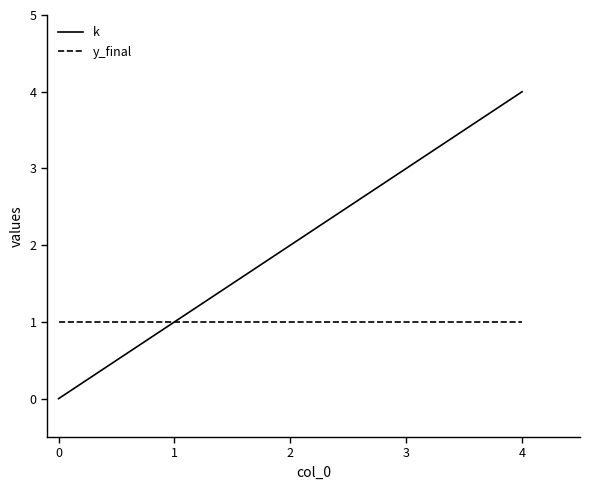

What is the average value of the k series?

2